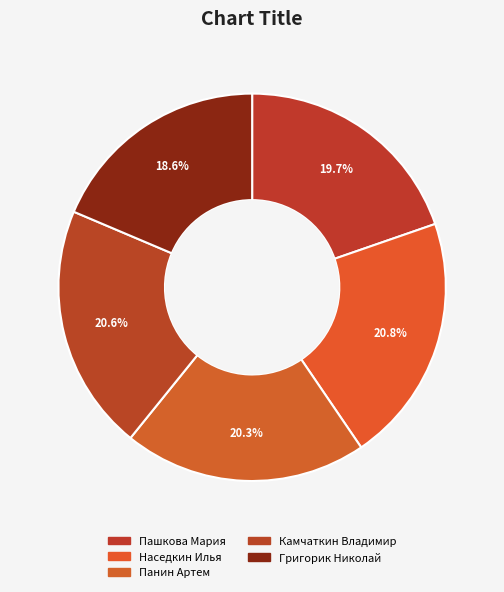

Count the number of slices in the pie.

5